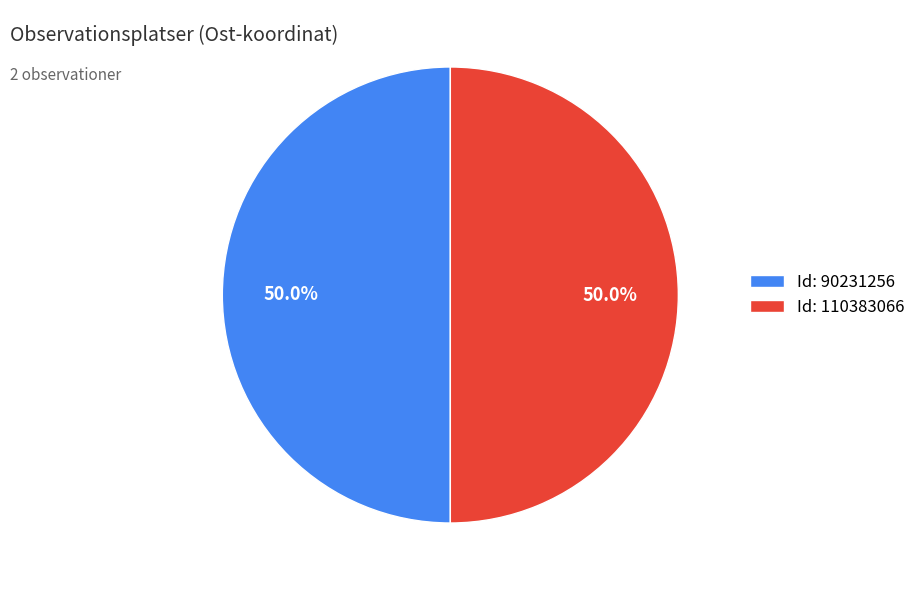

How many segments does this pie chart have?

2